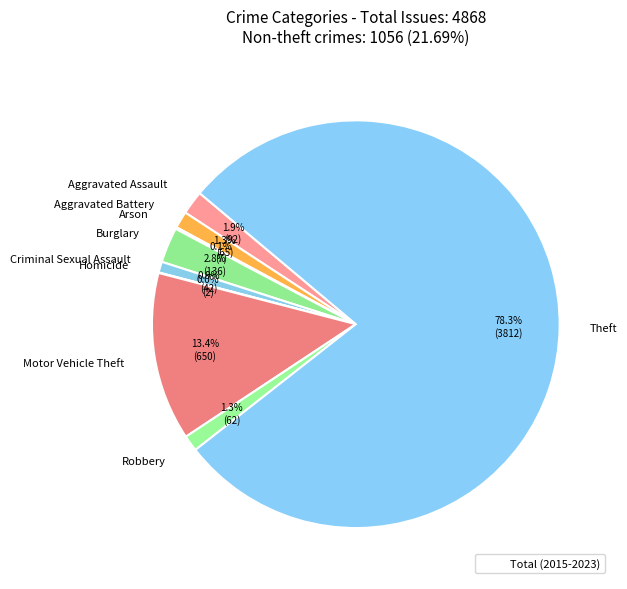

Is Criminal Sexual Assault the majority of the pie?

No